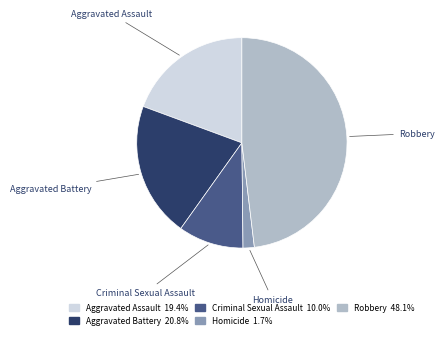

Rank the categories by value from highest to lowest.

Robbery, Aggravated Battery, Aggravated Assault, Criminal Sexual Assault, Homicide